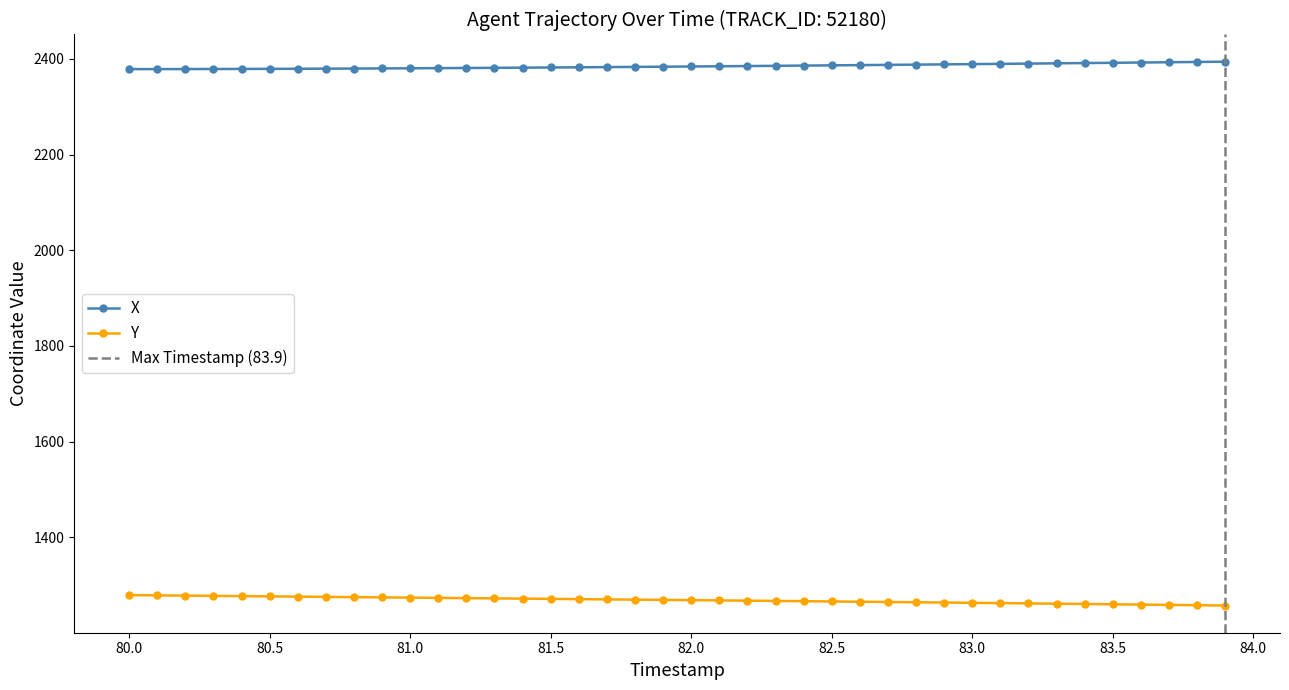

At how many categories does at least one series exceed 1807?

40